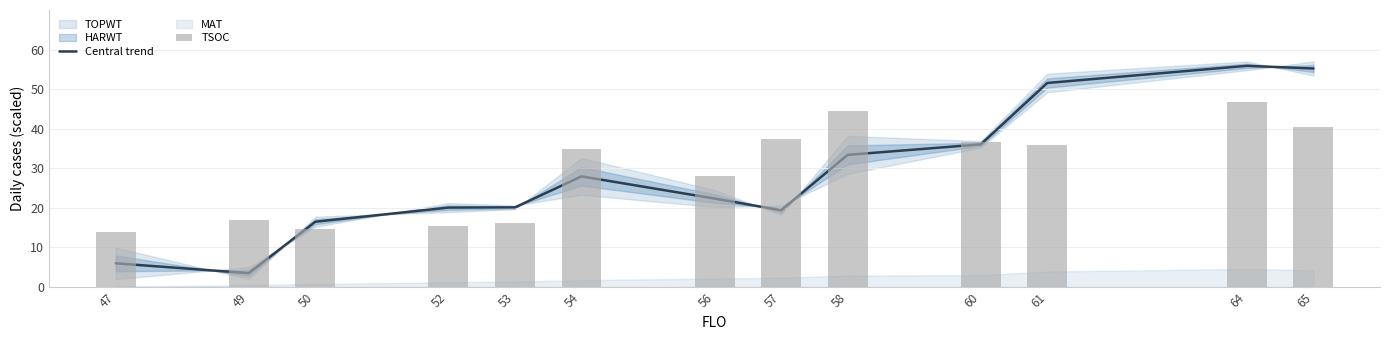

Are the bars horizontal?

No